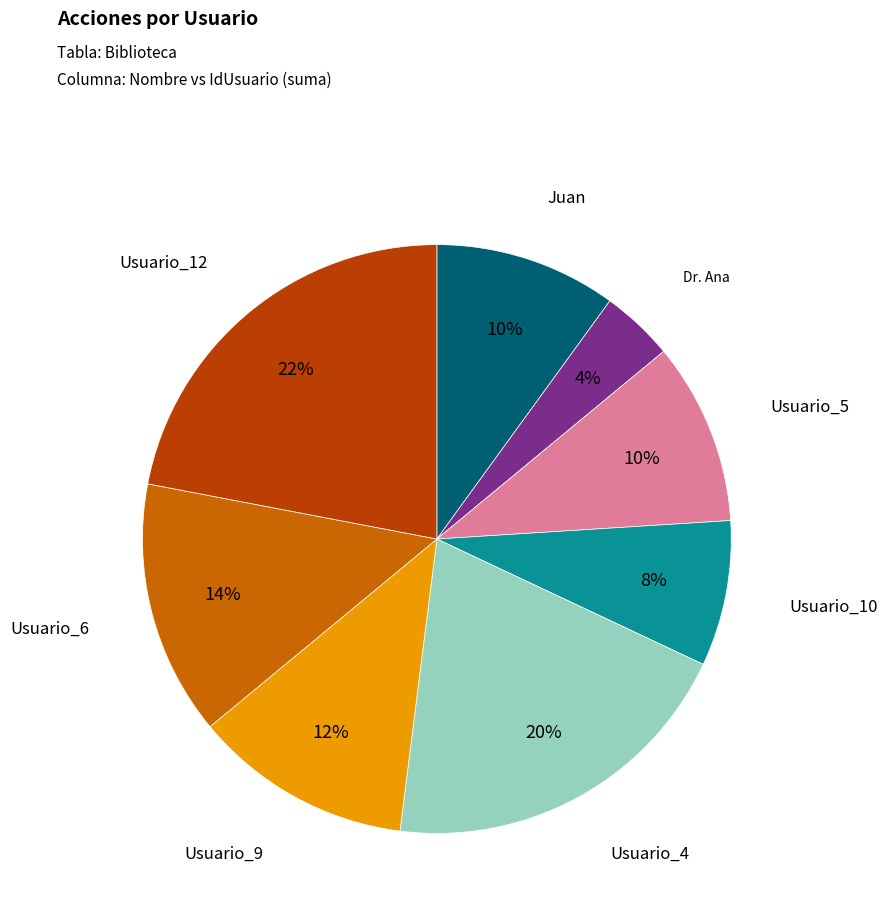

To the nearest percent, what is the average slice percentage?

12%